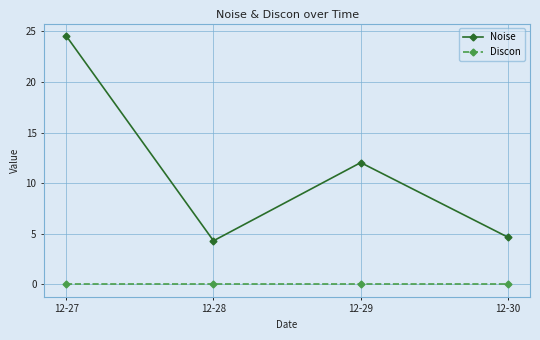

Where is the first local minimum for Noise?

12-28